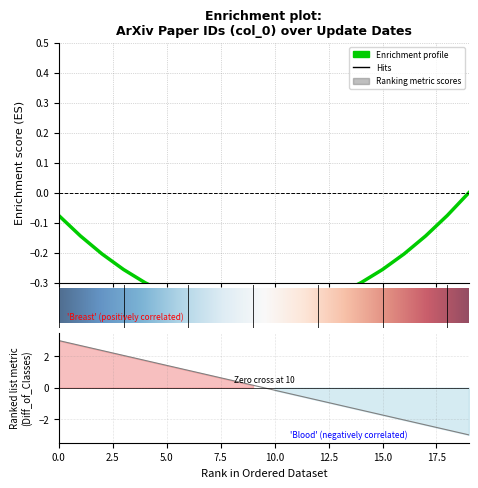

Does the chart display data point markers on the line(s)?

No